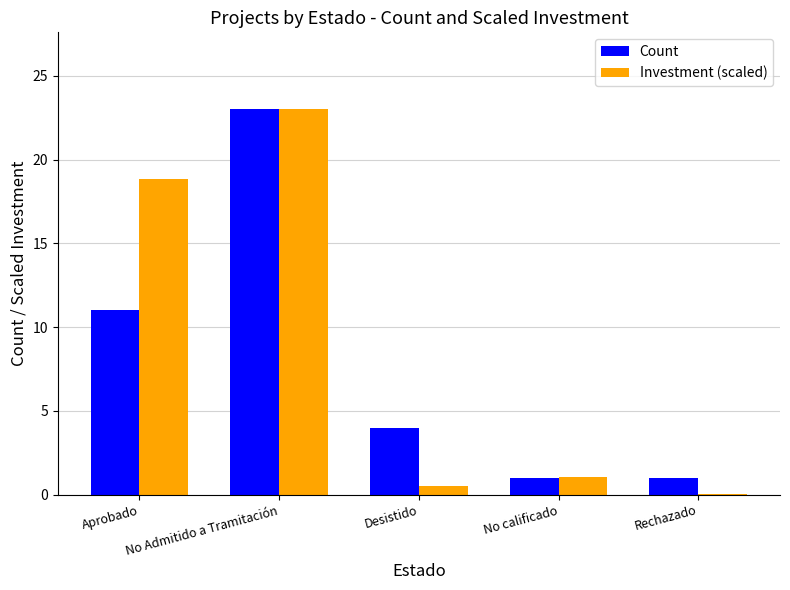

What is the sum of all Investment (scaled) values?

43.5